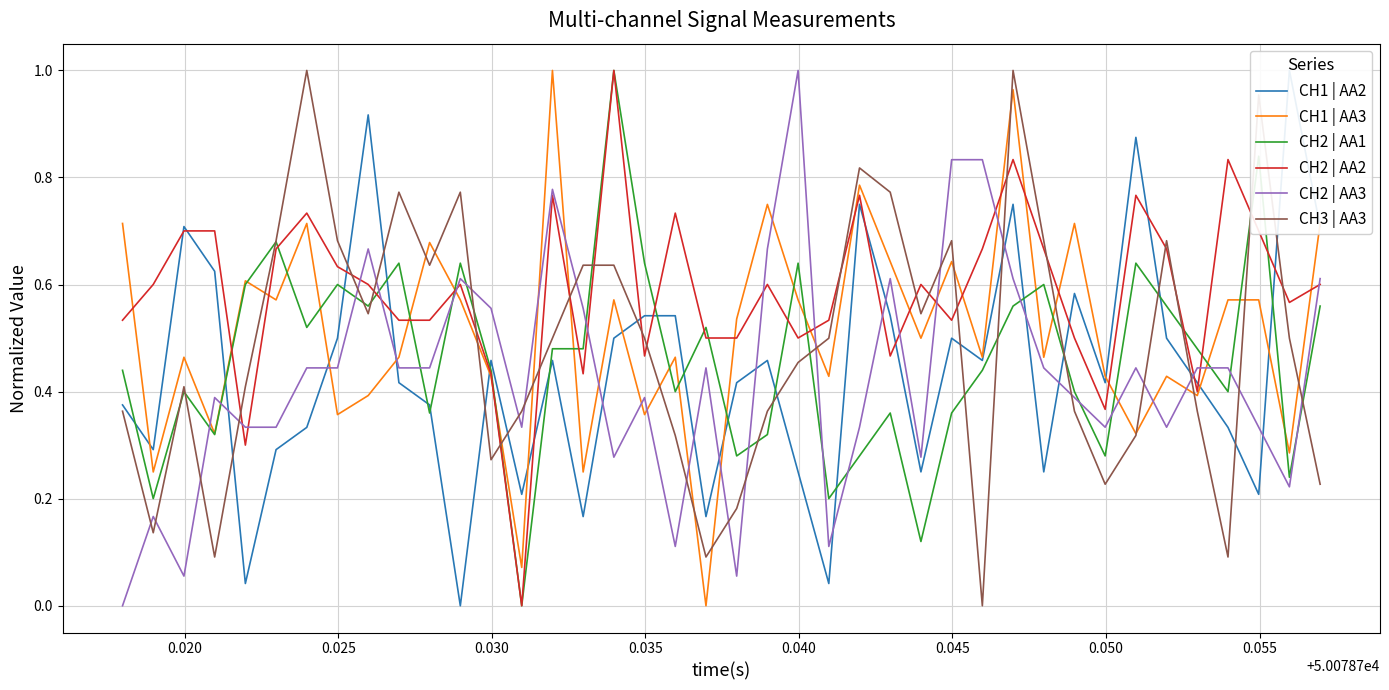

True or false: CH2 | AA1 and CH1 | AA2 intersect in this chart.

True